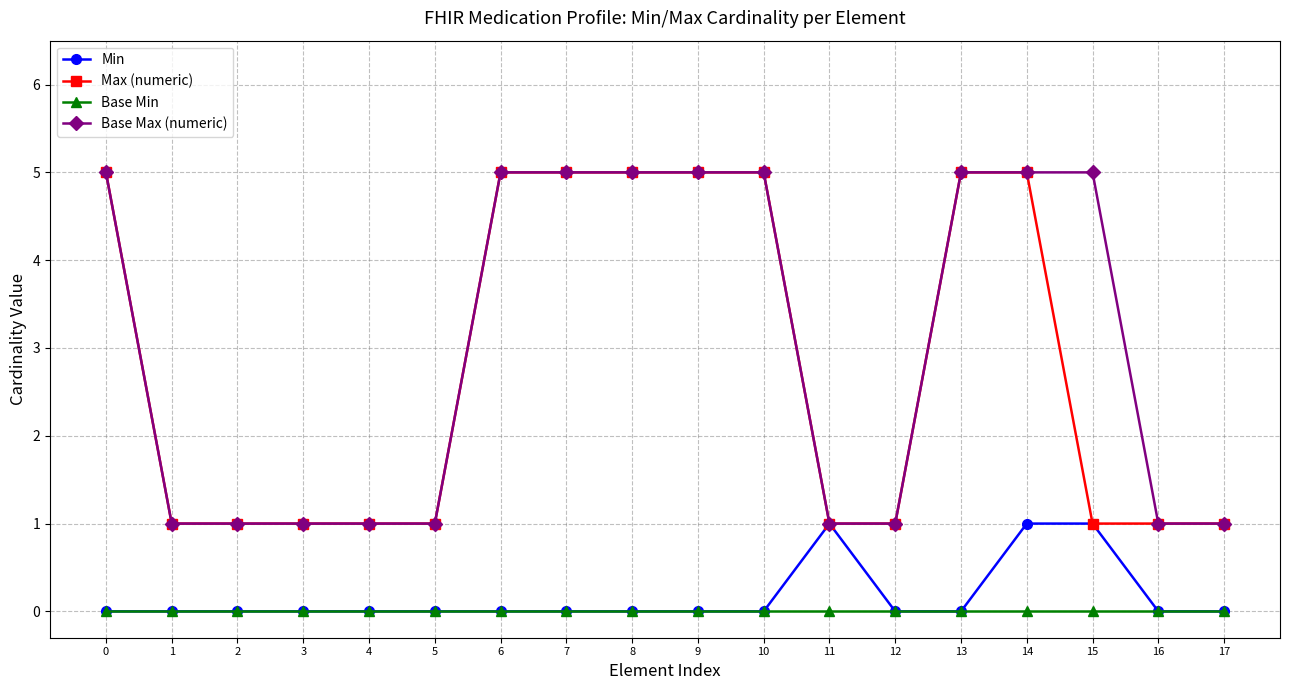

What is the maximum value for Min?

1